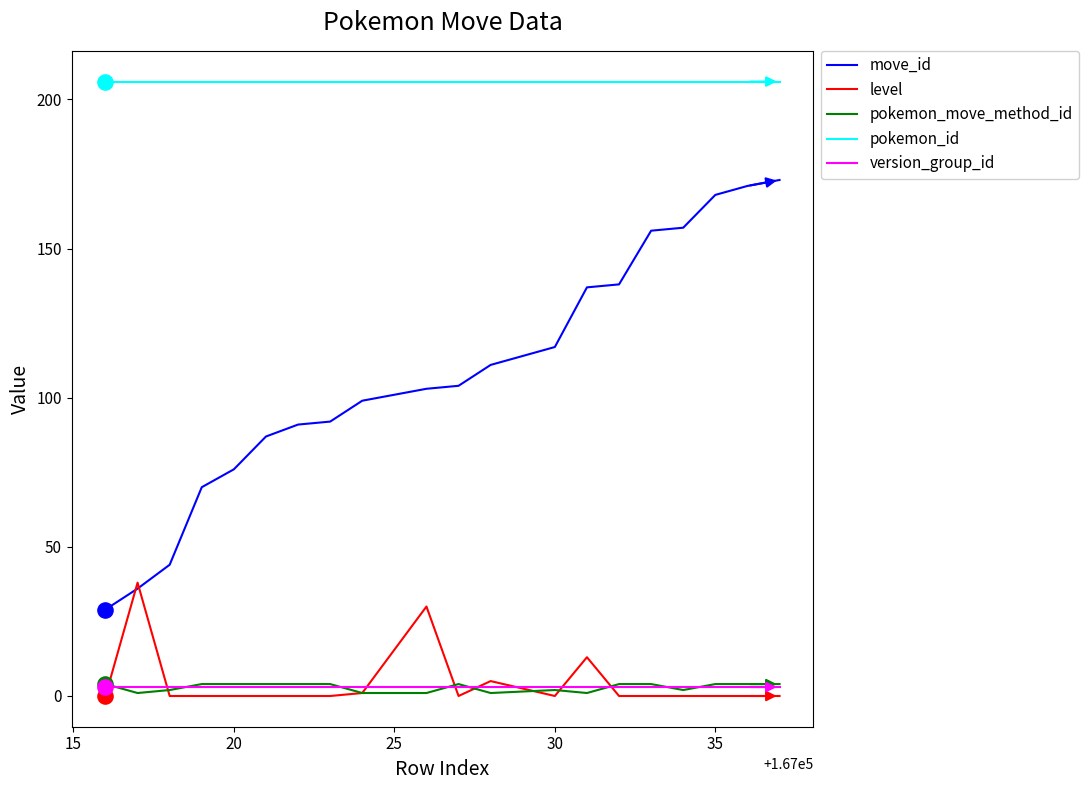

Which series has the widest spread of values?

move_id